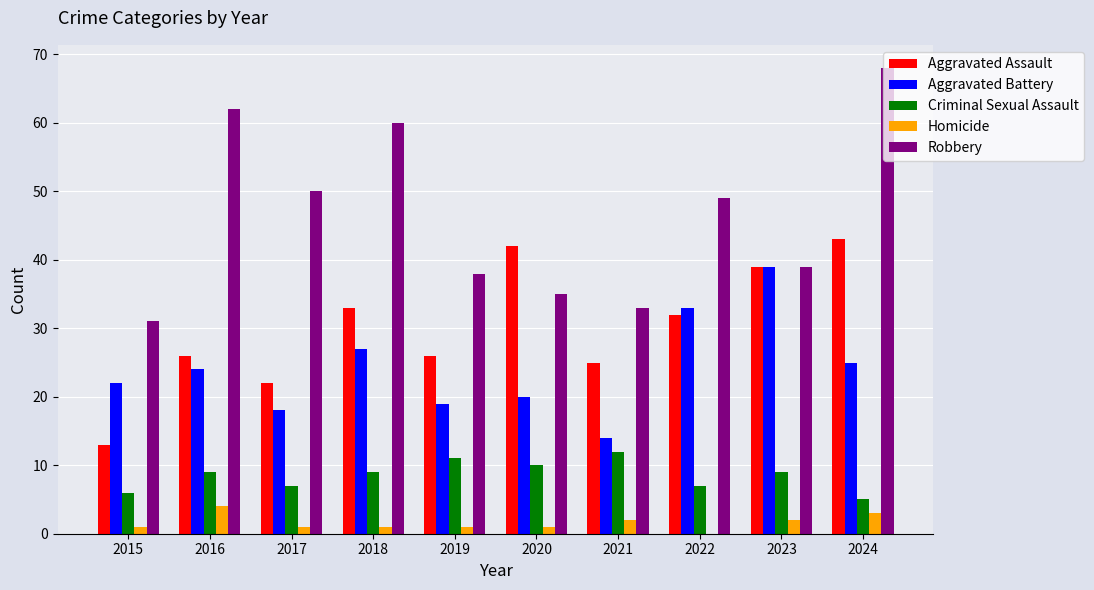

Which series changed the most between 2017 and 2018?

Aggravated Assault